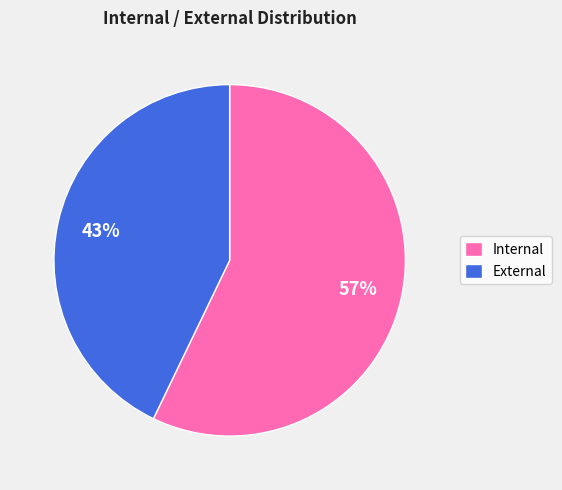

Do Internal and External together represent more than half of the pie?

Yes